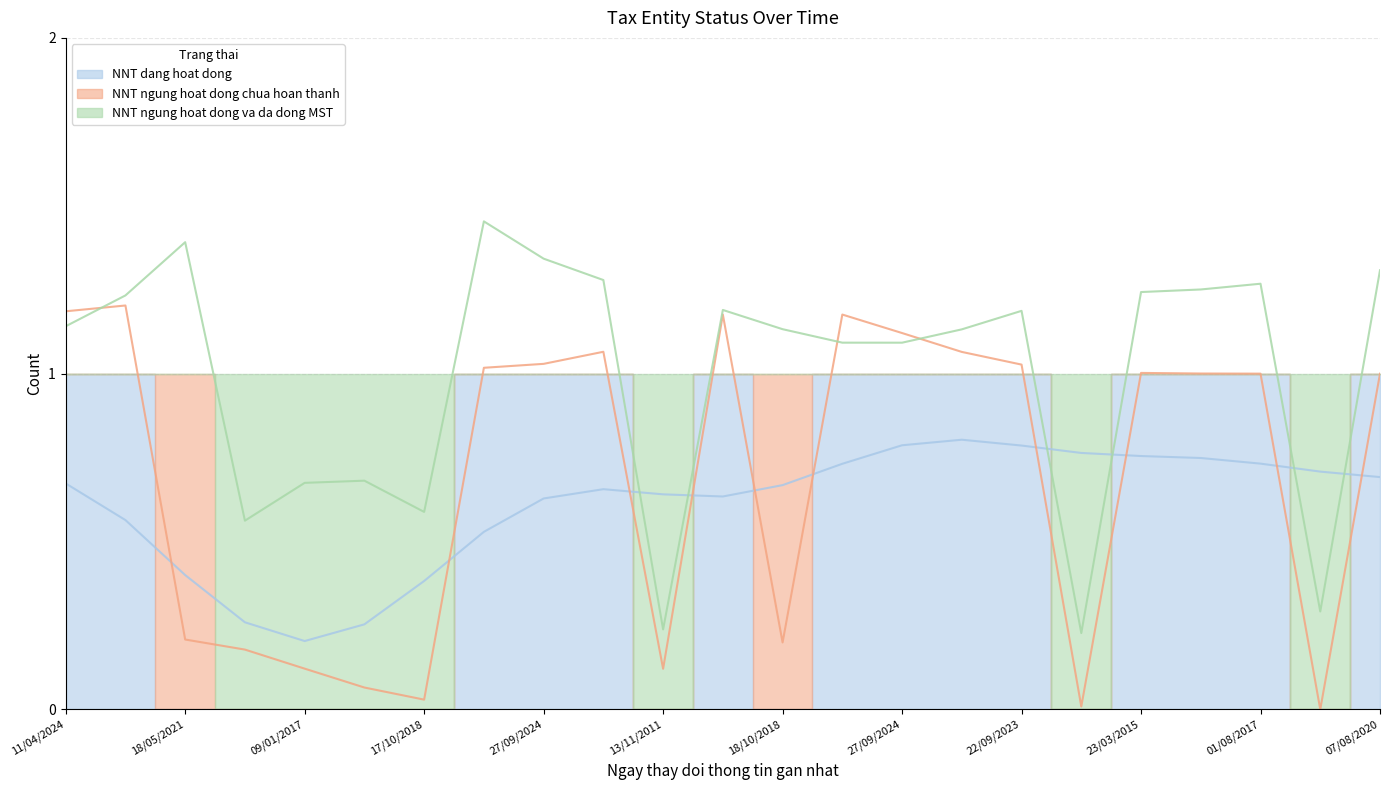

Is the value of NNT dang hoat dong at 18/10/2018 greater than the value of NNT ngung hoat dong chua hoan thanh at 30/06/2021?

No